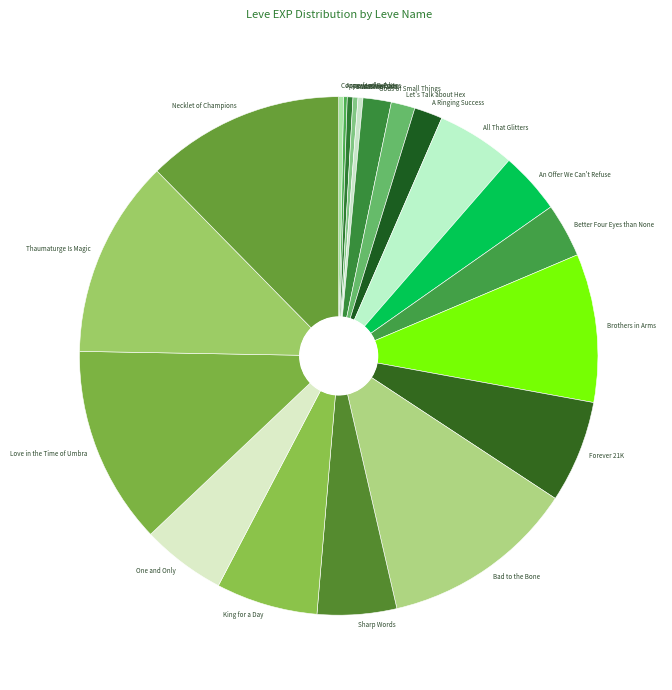

Is there any slice that represents more than half of the pie?

No